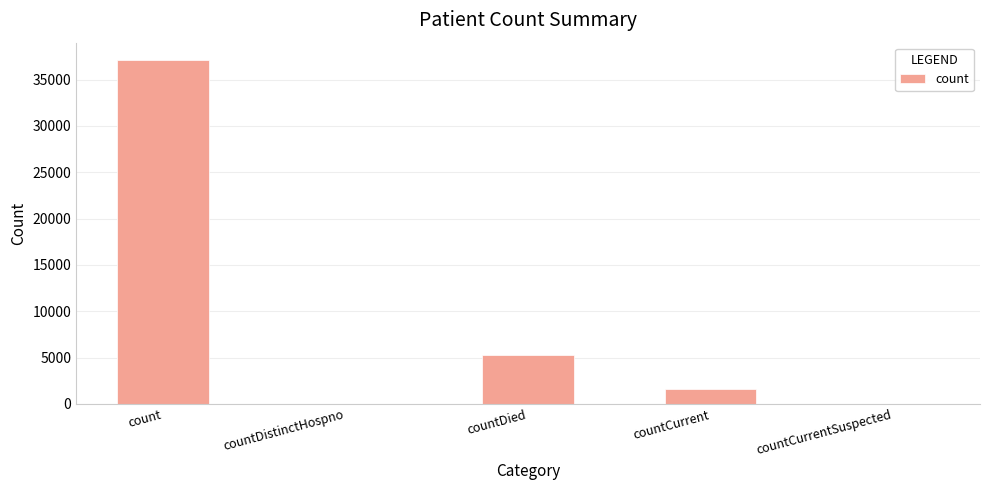

Read the value at countDied.

5287